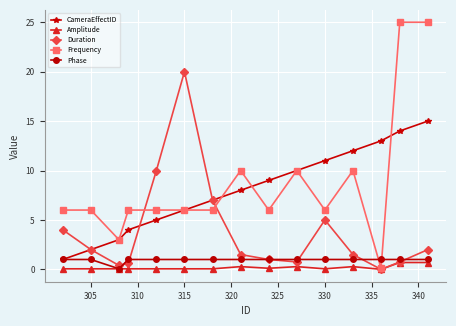

True or false: Frequency has more than 2 interior local peaks.

True